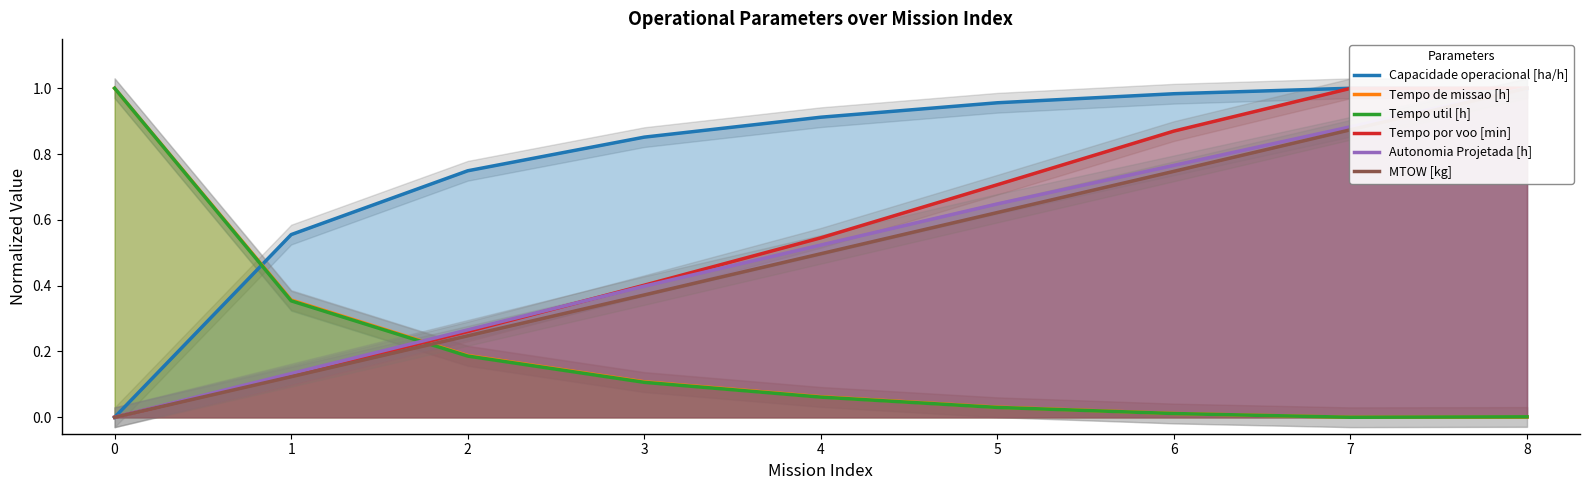

Between 4 and 6, which series saw the biggest shift?

Tempo por voo [min]